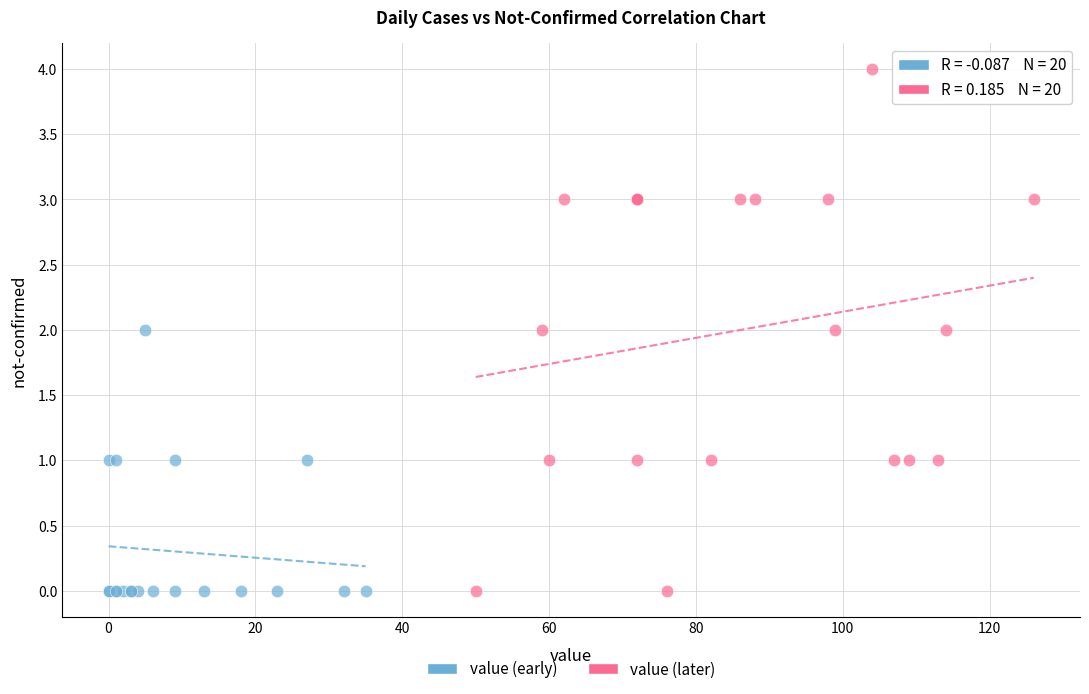

Which series reaches the maximum Y coordinate?

value (later)